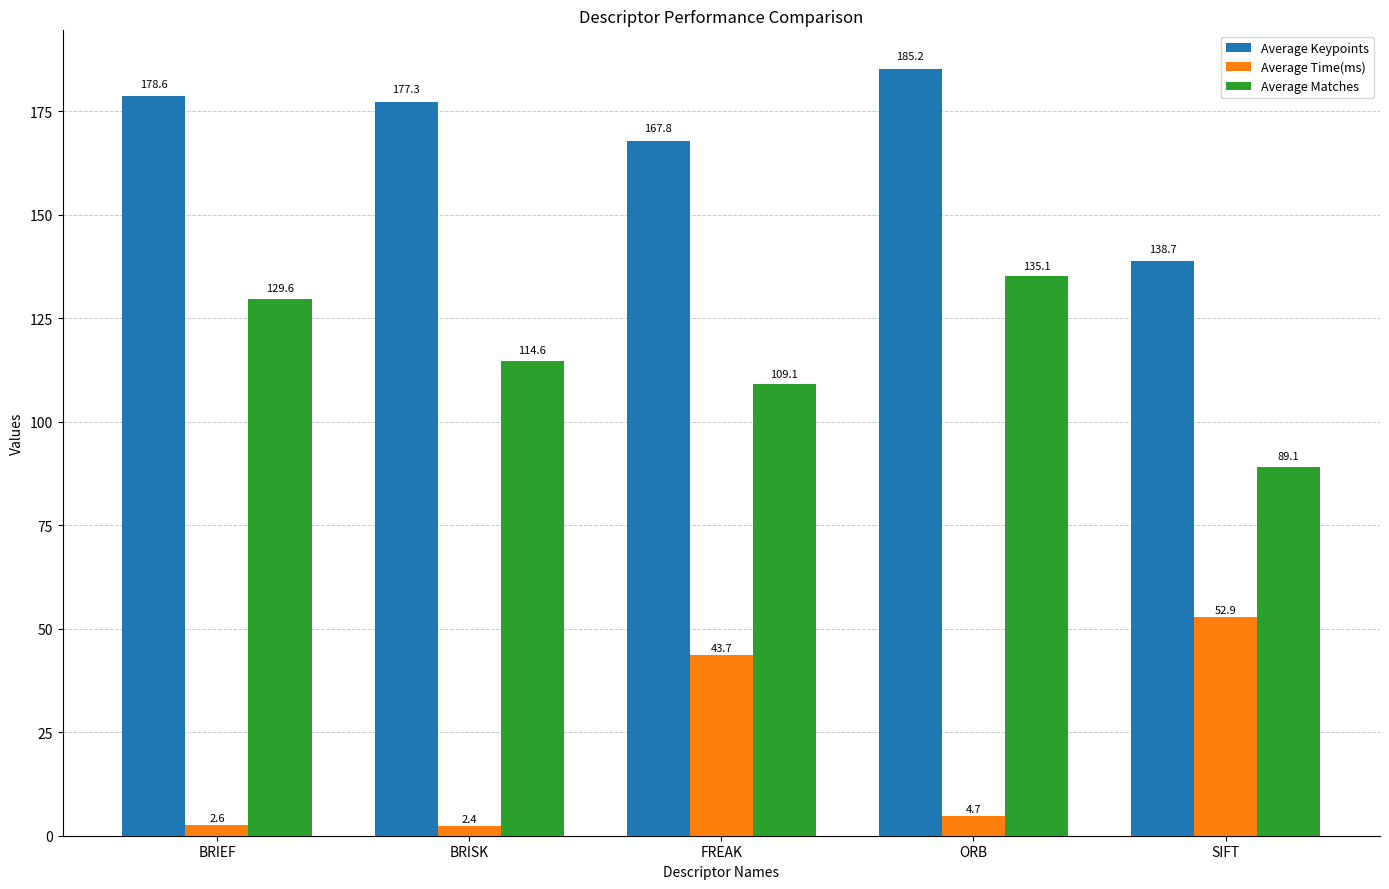

Reading right to left, transcribe all the data shown in this chart.

Average Keypoints: SIFT=138.7	ORB=185.2	FREAK=167.8	BRISK=177.3	BRIEF=178.6
Average Time(ms): SIFT=52.9	ORB=4.7	FREAK=43.7	BRISK=2.4	BRIEF=2.6
Average Matches: SIFT=89.1	ORB=135.1	FREAK=109.1	BRISK=114.6	BRIEF=129.6